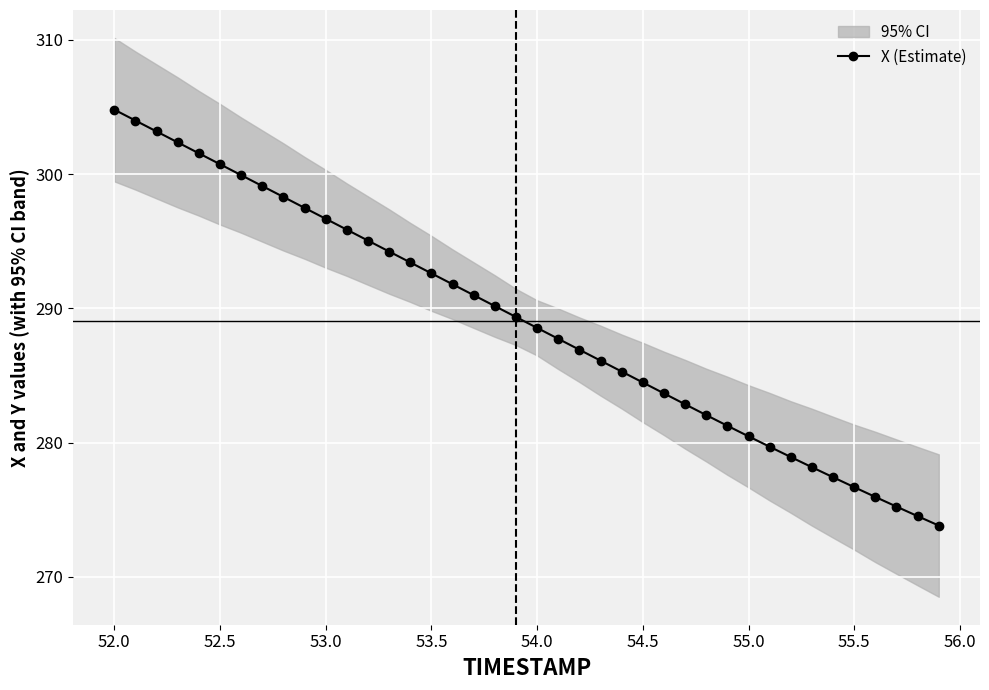

What is the difference between the maximum and second lowest values?

30.3